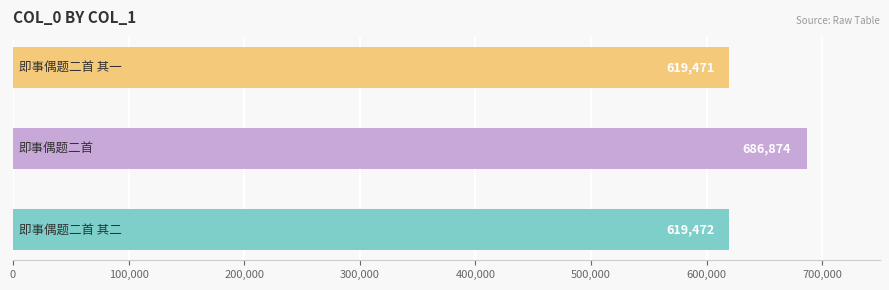

What is the smallest value displayed?

619471